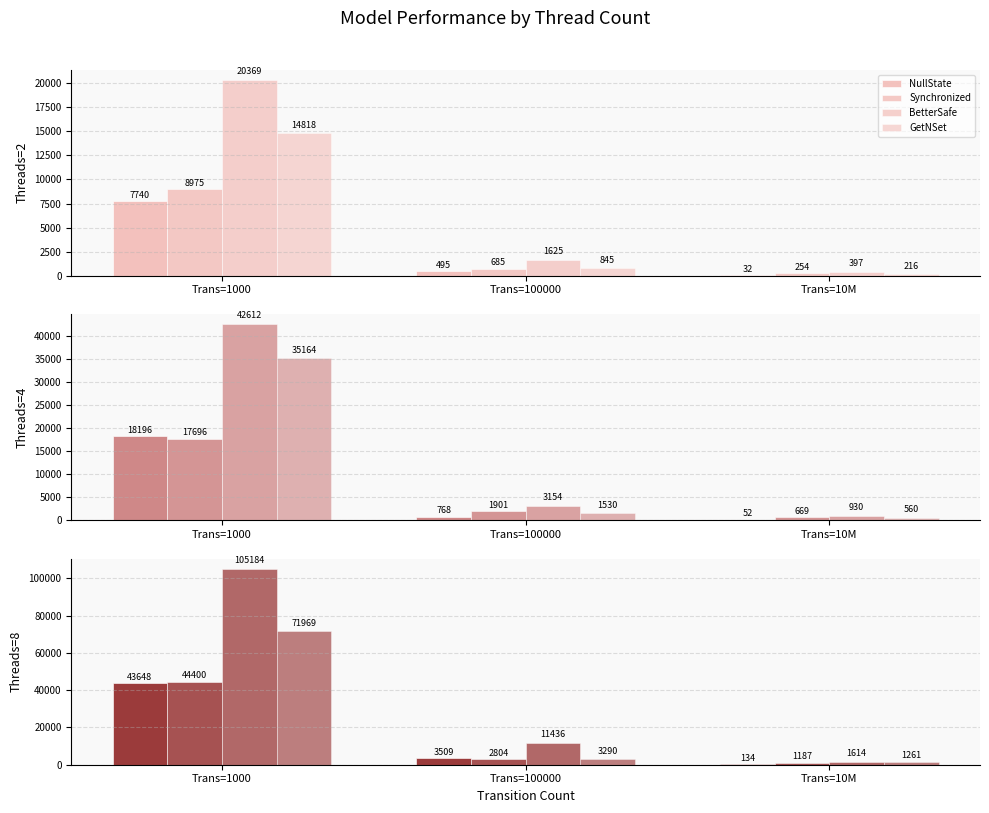

List the labels in order of Synchronized value, smallest first.

Trans=10M, Trans=100000, Trans=1000